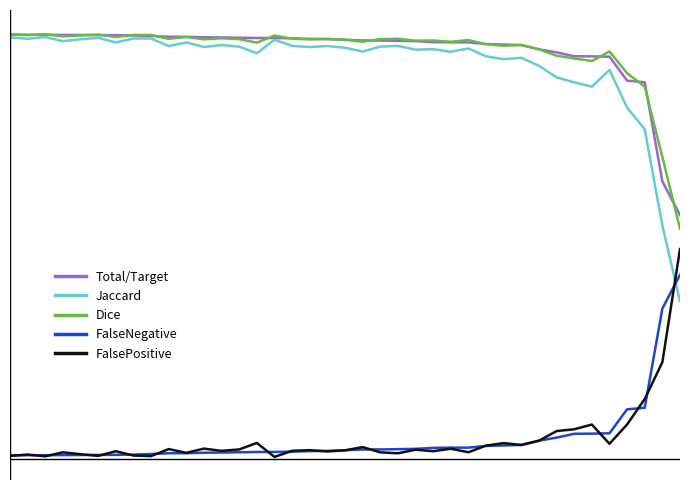

Reading left to right, extract all data points from this chart.

Total/Target: 1.0	1.0	1.0	1.0	1.0	1.0	1.0	1.0	1.0	1.0	1.0	1.0	1.0	1.0	1.0	1.0	1.0	1.0	1.0	1.0	1.0	1.0	1.0	1.0	1.0	1.0	1.0	1.0	1.0	1.0	1.0	1.0	0.9	0.9	0.9	0.9	0.9	0.6	0.6
Jaccard: 1.0	1.0	1.0	1.0	1.0	1.0	1.0	1.0	1.0	1.0	1.0	1.0	1.0	1.0	0.9	1.0	1.0	1.0	1.0	1.0	1.0	1.0	1.0	1.0	1.0	1.0	1.0	0.9	0.9	0.9	0.9	0.9	0.9	0.9	0.9	0.8	0.8	0.5	0.4
Dice: 1.0	1.0	1.0	1.0	1.0	1.0	1.0	1.0	1.0	1.0	1.0	1.0	1.0	1.0	1.0	1.0	1.0	1.0	1.0	1.0	1.0	1.0	1.0	1.0	1.0	1.0	1.0	1.0	1.0	1.0	1.0	0.9	0.9	0.9	1.0	0.9	0.9	0.7	0.5
FalseNegative: 0.0	0.0	0.0	0.0	0.0	0.0	0.0	0.0	0.0	0.0	0.0	0.0	0.0	0.0	0.0	0.0	0.0	0.0	0.0	0.0	0.0	0.0	0.0	0.0	0.0	0.0	0.0	0.0	0.0	0.0	0.0	0.0	0.1	0.1	0.1	0.1	0.1	0.4	0.4
FalsePositive: 0.0	0.0	0.0	0.0	0.0	0.0	0.0	0.0	0.0	0.0	0.0	0.0	0.0	0.0	0.0	0.0	0.0	0.0	0.0	0.0	0.0	0.0	0.0	0.0	0.0	0.0	0.0	0.0	0.0	0.0	0.0	0.1	0.1	0.1	0.0	0.1	0.1	0.2	0.5